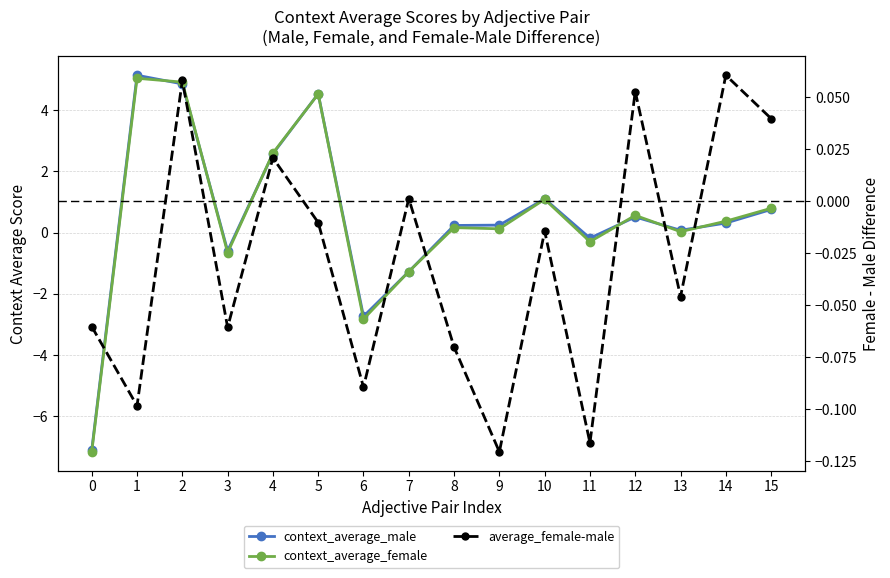

What is the difference between the second highest and second lowest values in the context_average_male series?

7.6